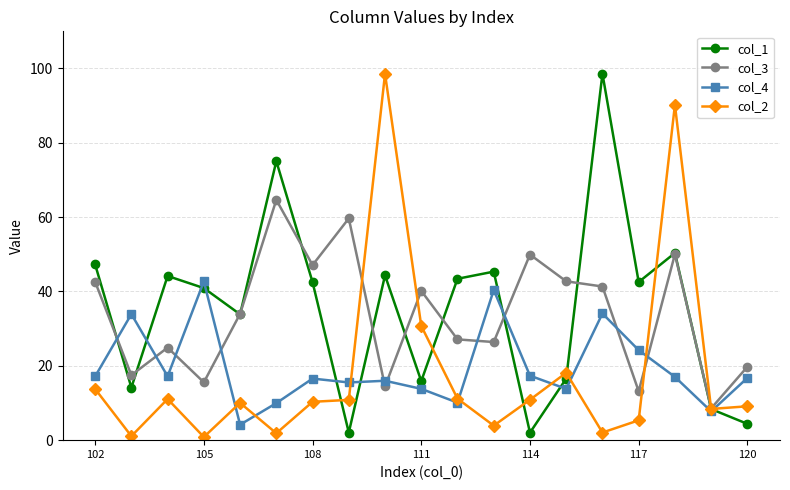

At how many categories does at least one series exceed 53?

5